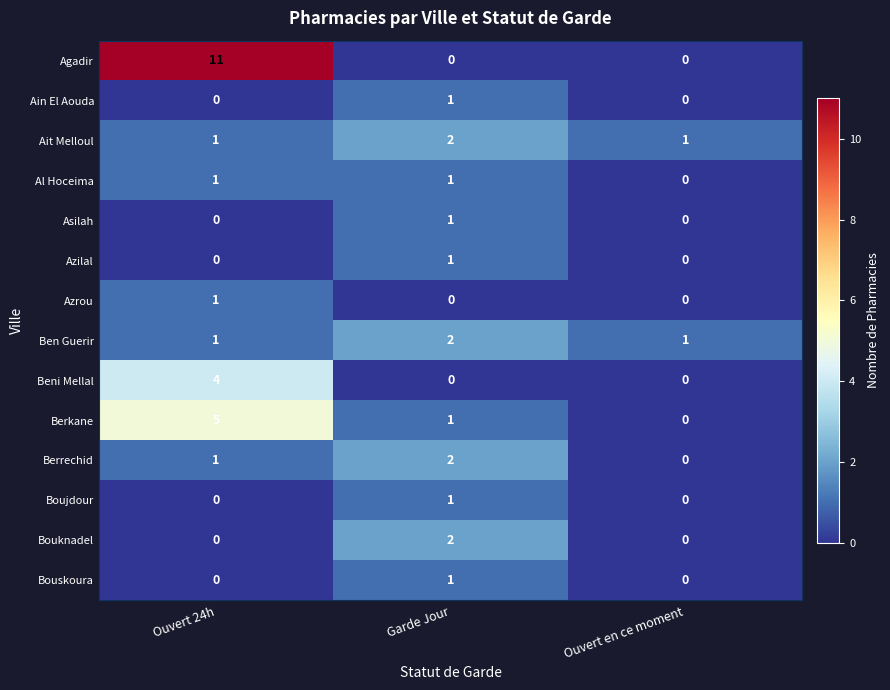

What is the average value of the Agadir series?

4